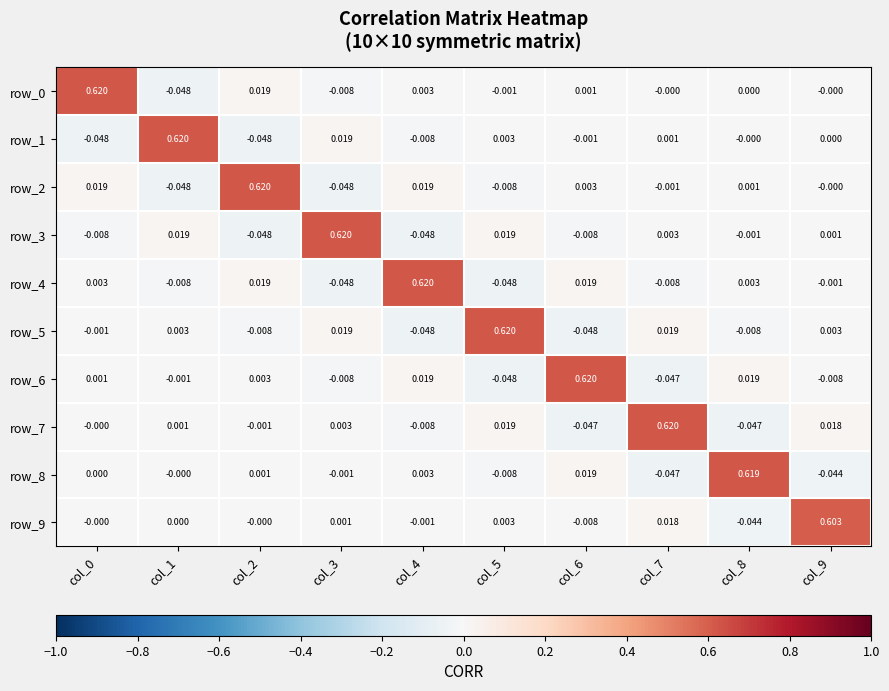

How many values in the row_4 series are below 0?

5